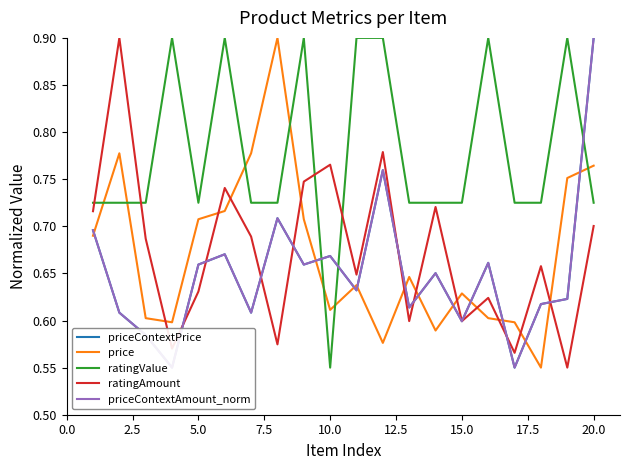

True or false: ratingValue has a value of 1.0 at 15.0.

False